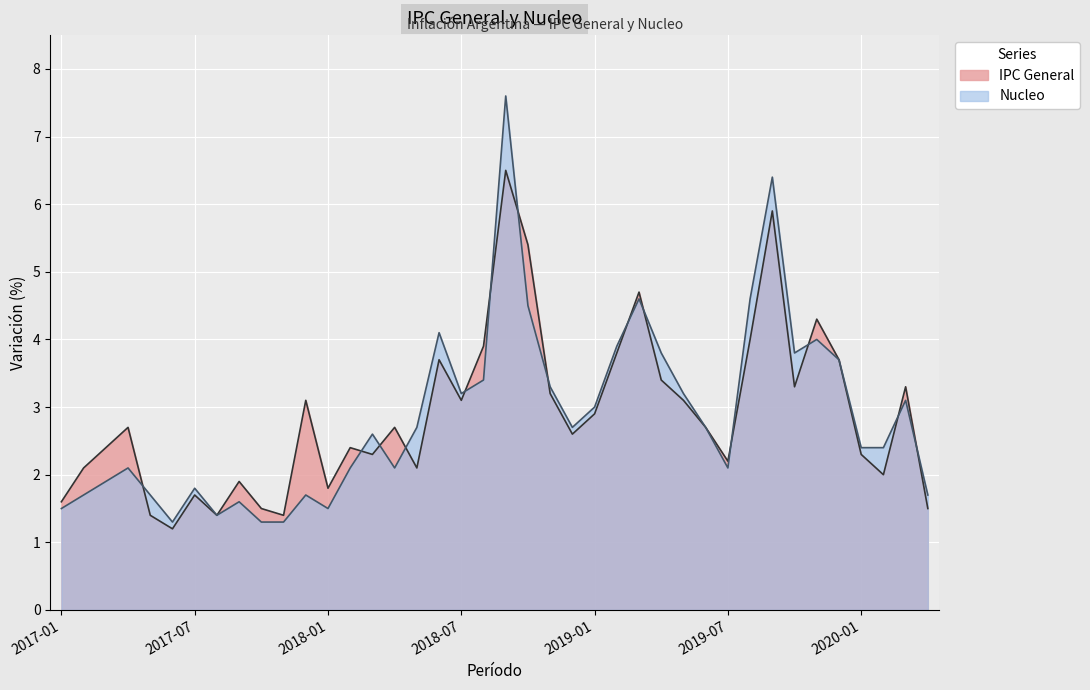

What is the sum of the Nucleo values at 2020-03 and 2019-06?

5.8